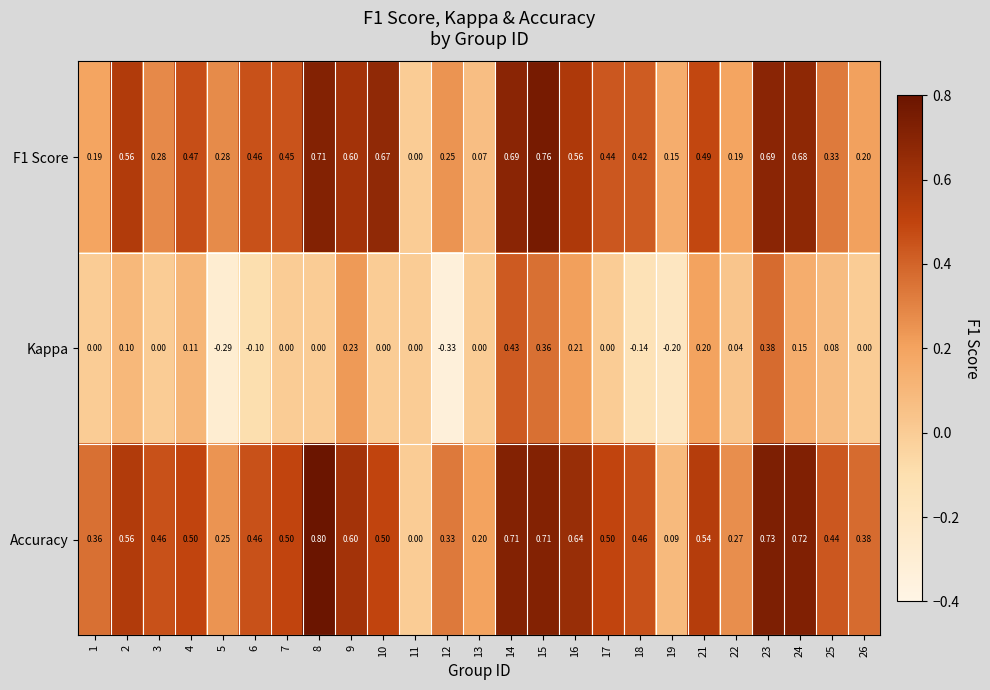

List the series in order of their peak value, lowest first.

Kappa, F1 Score, Accuracy